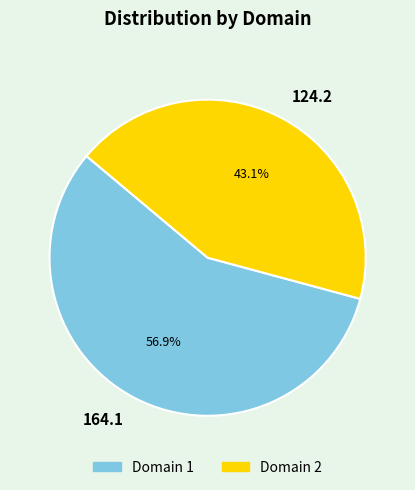

Between 124.2 and 164.1, which is larger?

164.1